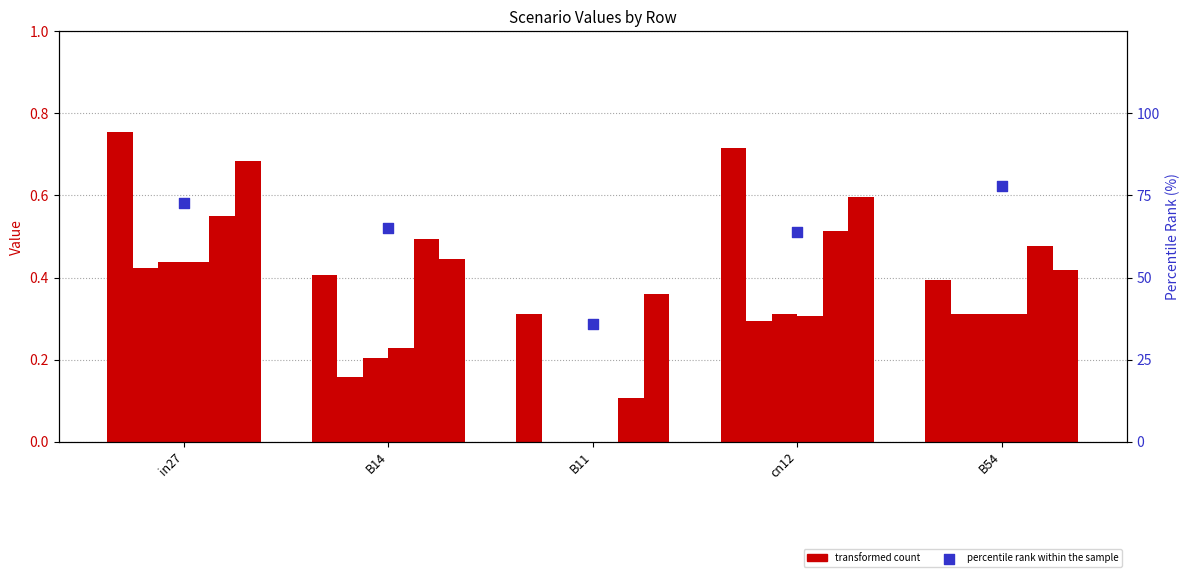

What is the total value across all series at B54?

2.2